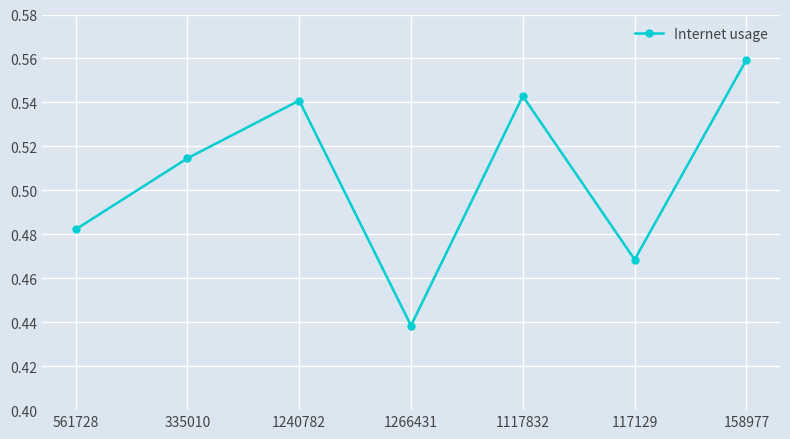

What is the label of the 1st point from the left?

561728